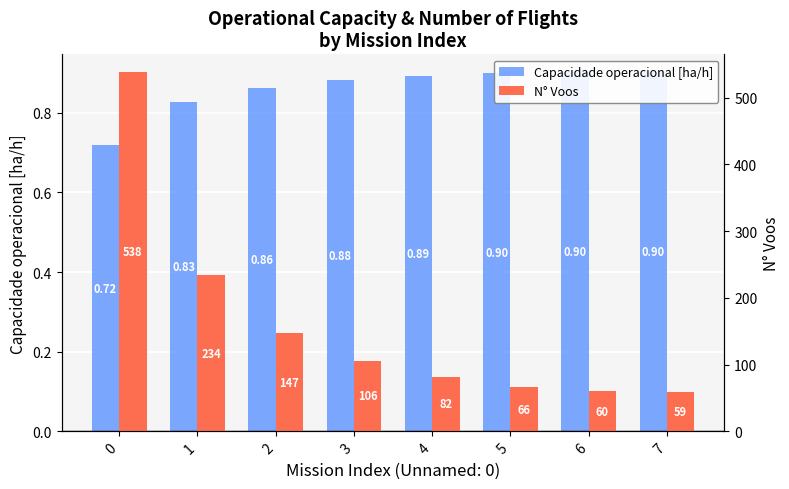

Is it true that N° Voos equals 234.0 at 1?

True